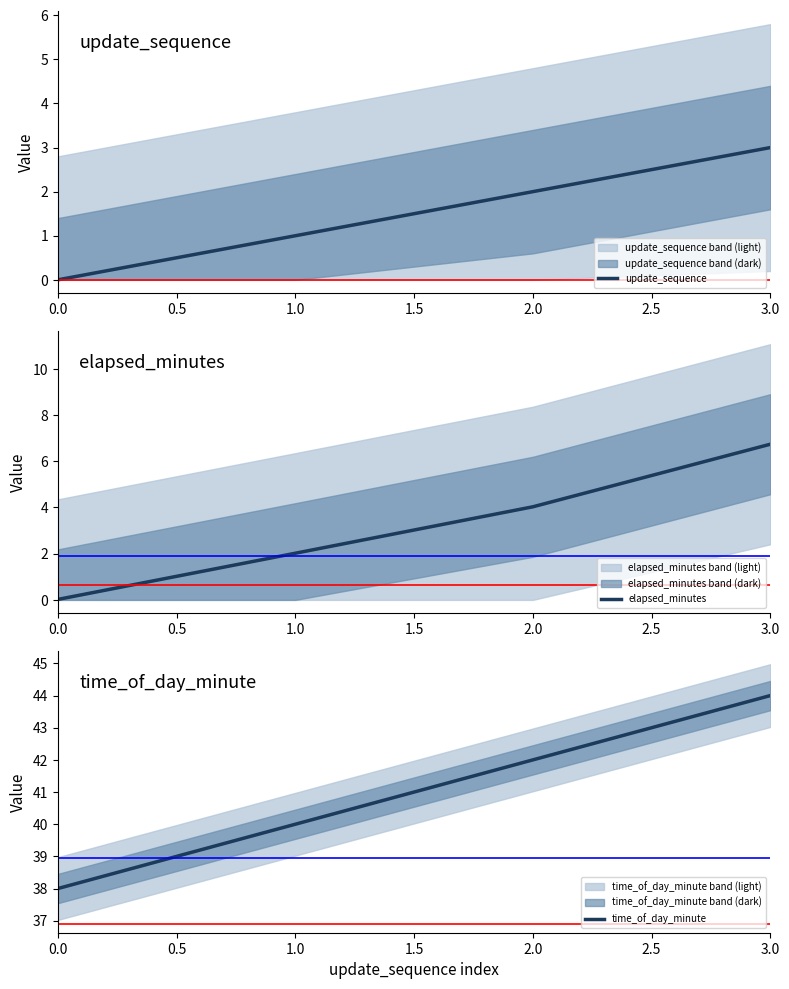

Rank the categories by update_sequence value from lowest to highest.

0.0, 1.0, 2.0, 3.0